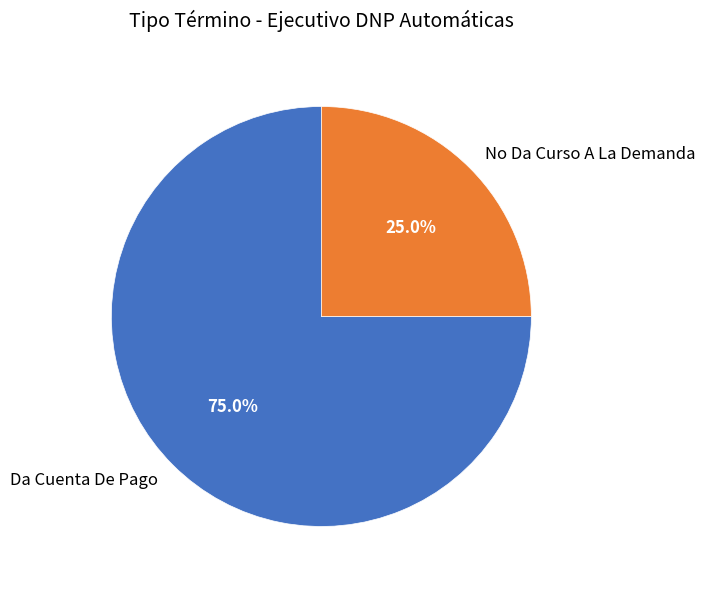

Count the number of slices in the pie.

2